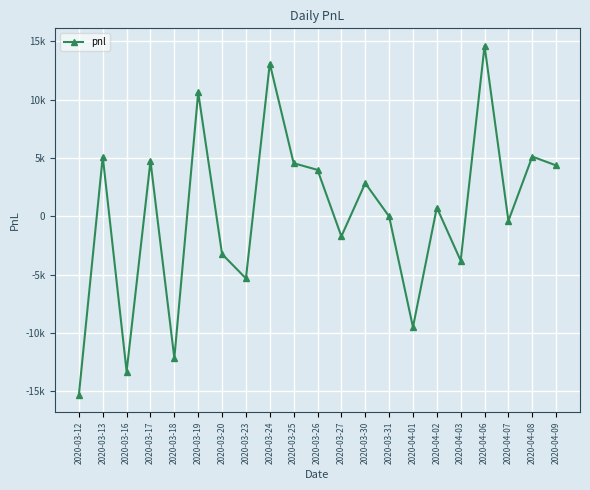

The value at 2020-03-27 is -2271. True or false?

False